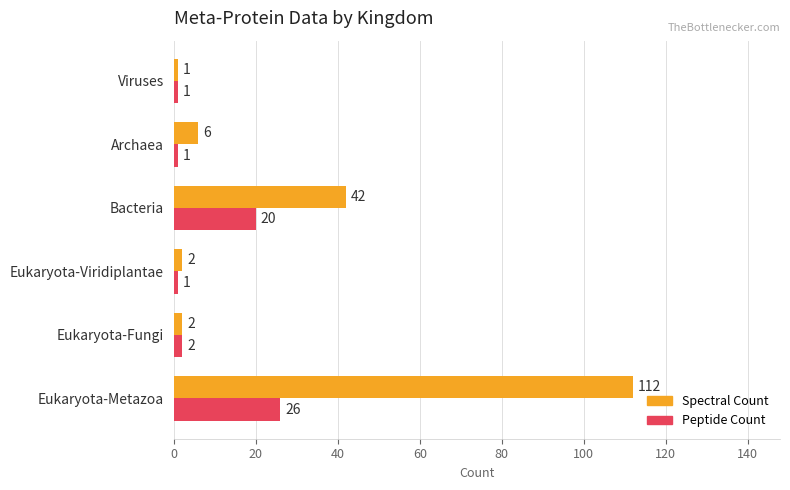

Which series has the largest total across all categories?

Spectral Count